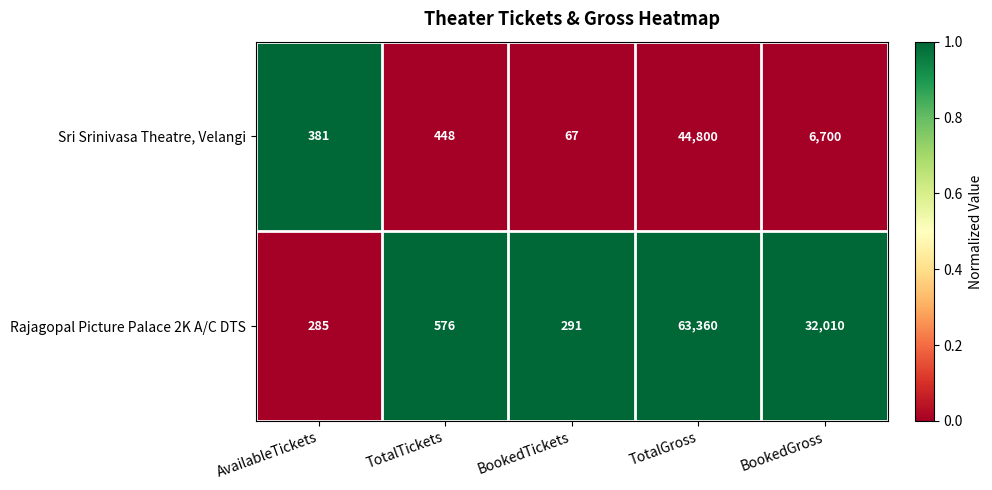

List the series in order of their peak value, highest first.

Rajagopal Picture Palace 2K A/C DTS, Sri Srinivasa Theatre, Velangi